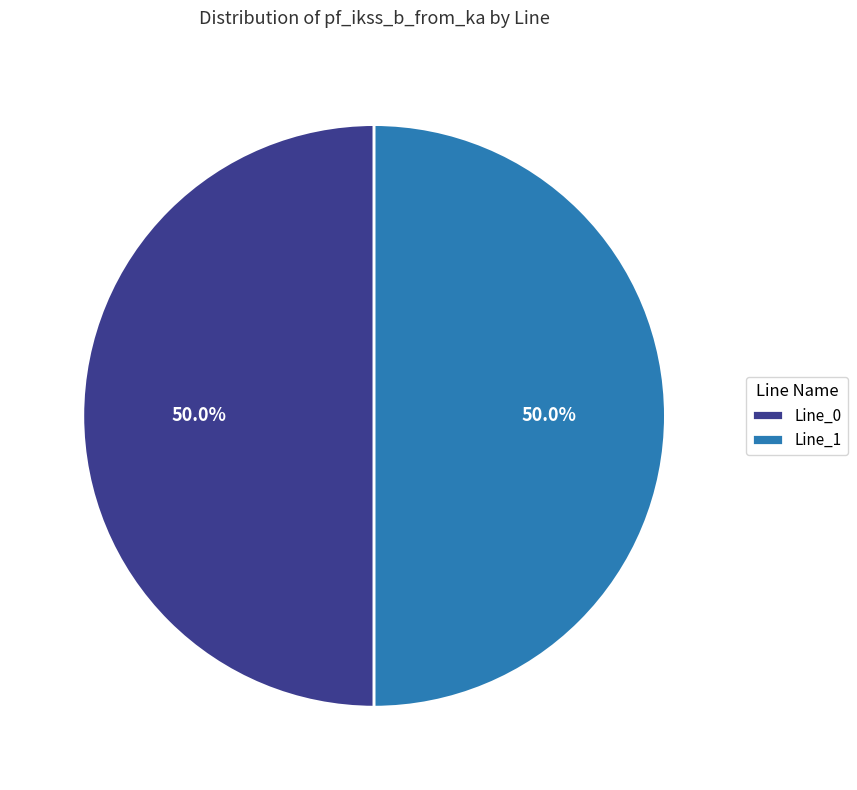

How much of the chart is everything except Line_0?

50.0%